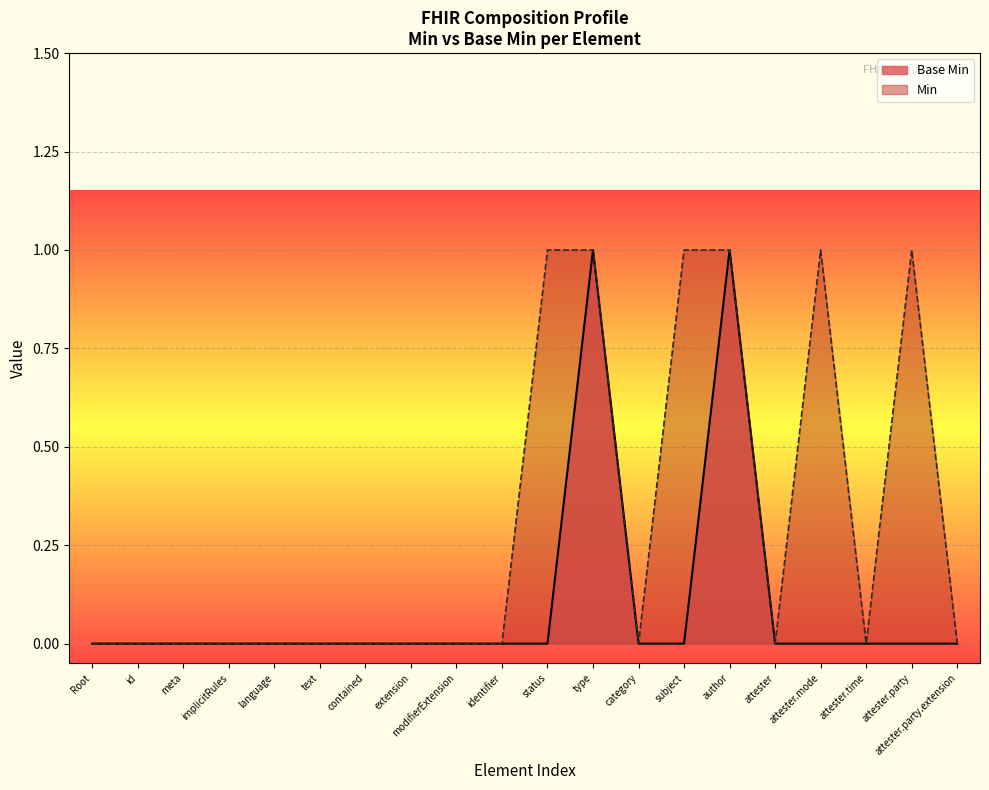

True or false: Min has a value of 0 at language.

True